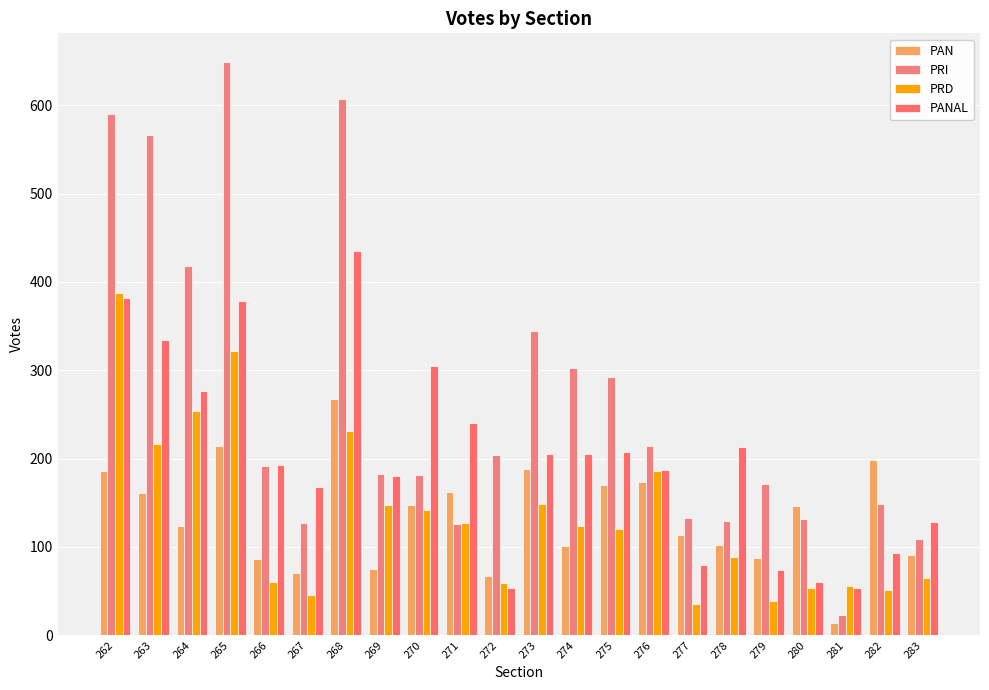

How many distinct data groups are displayed?

4